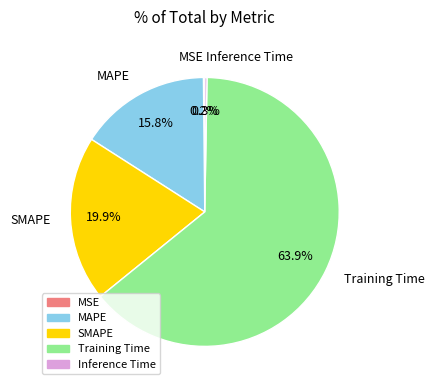

Which slice is the largest?

Training Time